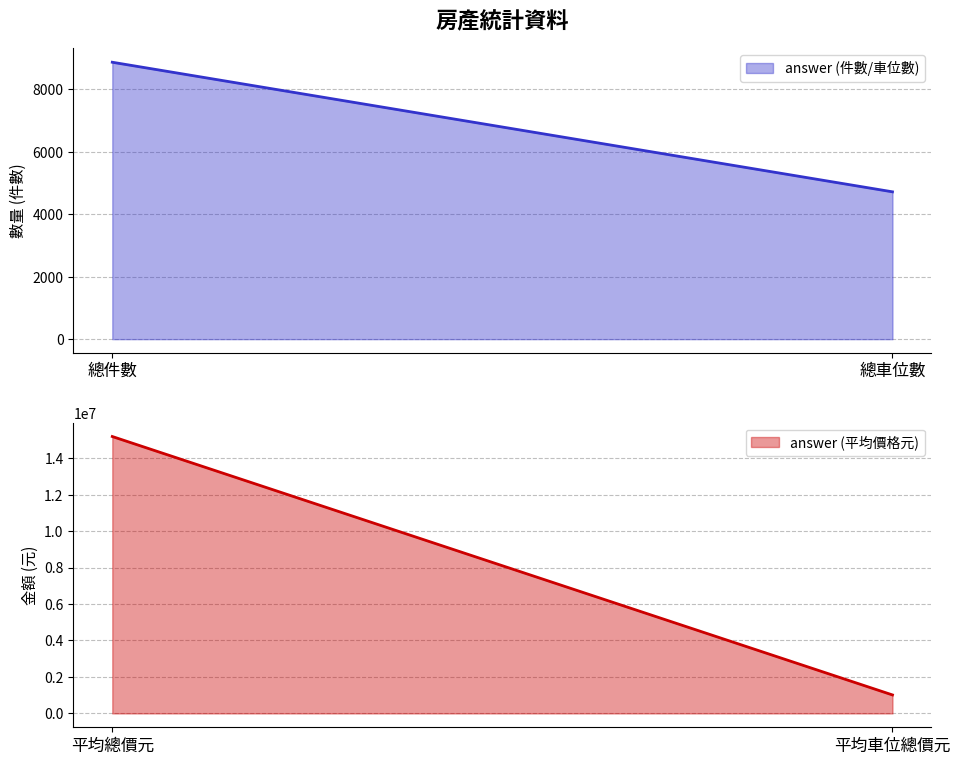

The answer (件數/車位數) series shows 3624 at 總件數. True or false?

False